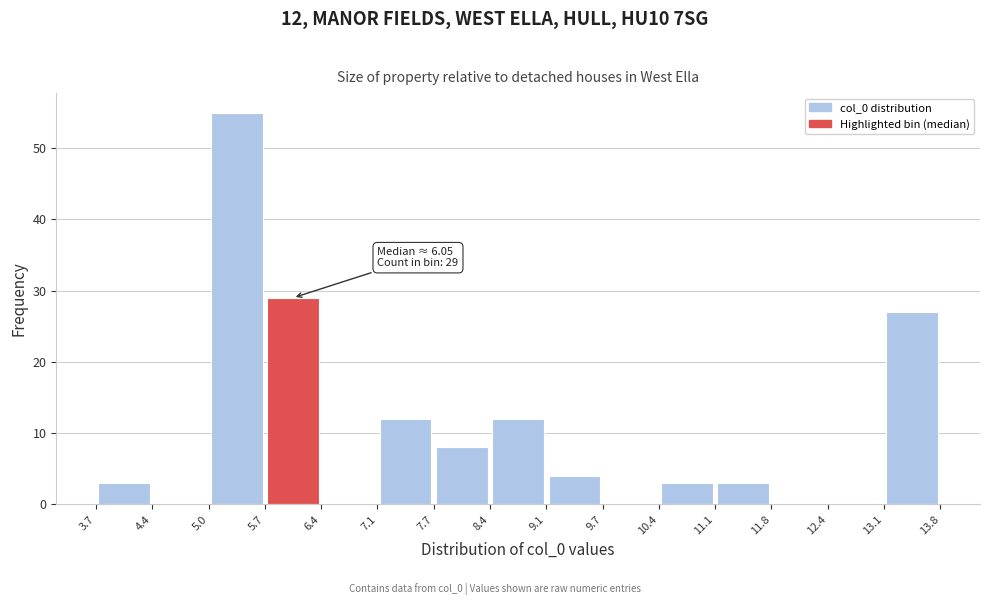

Which range on the x-axis has the tallest bar?

5.0 to 5.7